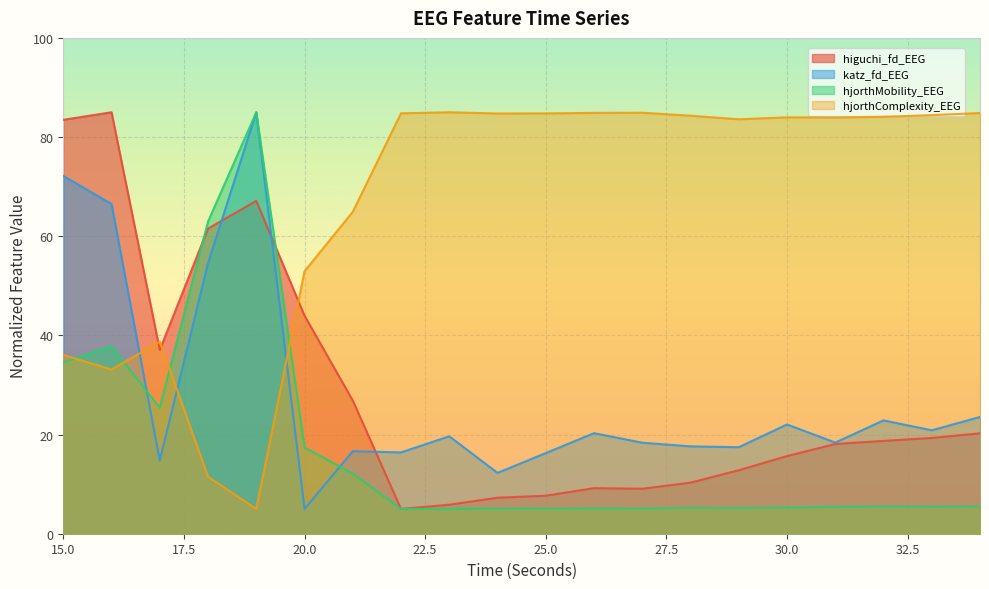

Reading right to left, extract all data points from this chart.

higuchi_fd_EEG: 34=20.3	33=19.3	32=18.7	31=18.1	30=15.7	29=12.8	28=10.3	27=9.1	26=9.2	25=7.7	24=7.3	23=5.9	22=5.0	21=26.9	20=44.0	19=67.1	18=61.5	17=37.1	16=85.0	15=83.5
katz_fd_EEG: 34=23.6	33=20.9	32=22.9	31=18.4	30=22.0	29=17.4	28=17.6	27=18.4	26=20.3	25=16.3	24=12.3	23=19.6	22=16.4	21=16.6	20=5.0	19=85.0	18=54.6	17=14.7	16=66.5	15=72.2
hjorthMobility_EEG: 34=5.5	33=5.5	32=5.5	31=5.4	30=5.3	29=5.2	28=5.3	27=5.1	26=5.1	25=5.1	24=5.0	23=5.0	22=5.0	21=12.1	20=17.4	19=85.0	18=63.0	17=25.4	16=37.8	15=34.6
hjorthComplexity_EEG: 34=84.8	33=84.4	32=84.1	31=83.9	30=84.0	29=83.6	28=84.3	27=84.9	26=84.9	25=84.8	24=84.7	23=85.0	22=84.8	21=64.9	20=52.9	19=5.0	18=11.5	17=38.7	16=33.1	15=36.1